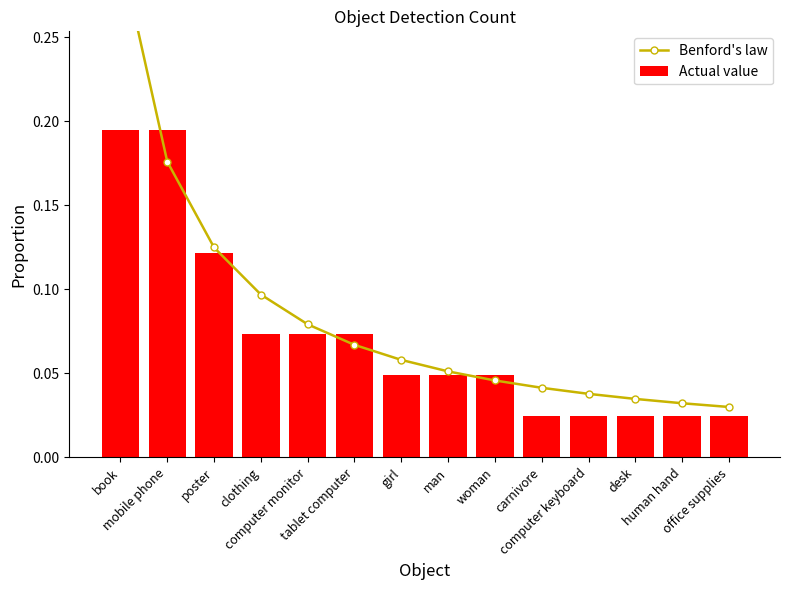

Reading left to right, list all the values displayed in this chart.

Benford's law: 0.3	0.2	0.1	0.1	0.1	0.1	0.1	0.1	0.0	0.0	0.0	0.0	0.0	0.0
Actual value: 0.2	0.2	0.1	0.1	0.1	0.1	0.0	0.0	0.0	0.0	0.0	0.0	0.0	0.0